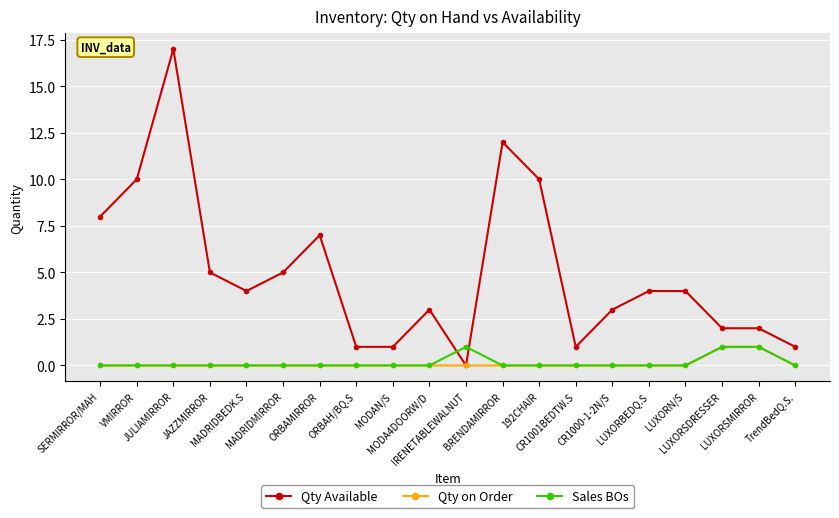

How many times do Qty Available and Sales BOs cross each other?

2